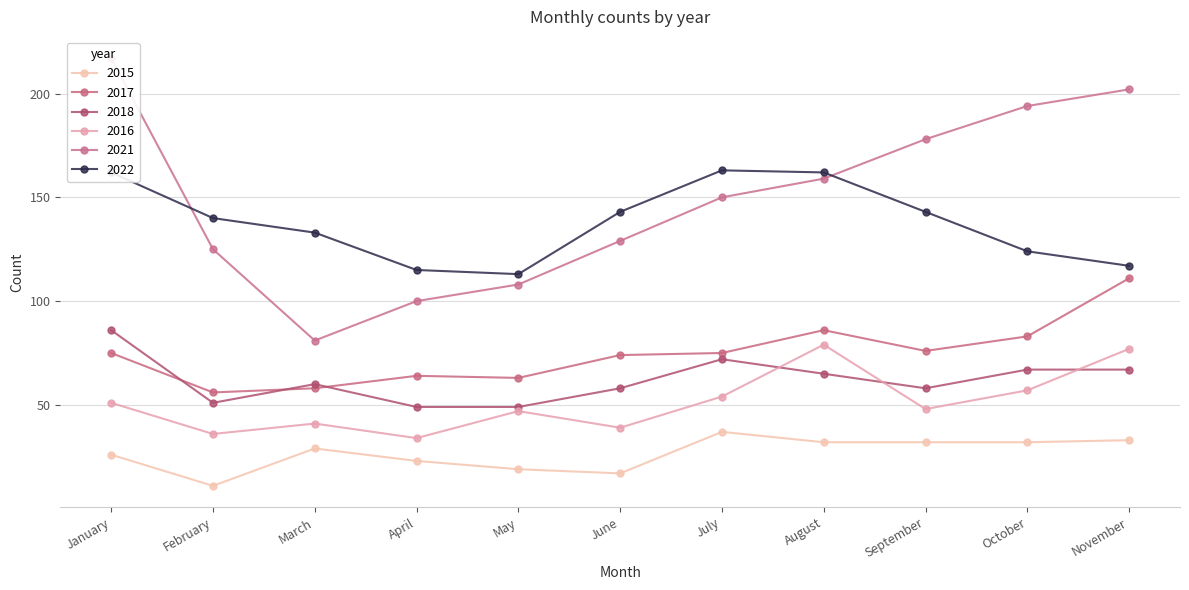

Reading left to right, transcribe all the data shown in this chart.

2015: January=26	February=11	March=29	April=23	May=19	June=17	July=37	August=32	September=32	October=32	November=33
2017: January=75	February=56	March=58	April=64	May=63	June=74	July=75	August=86	September=76	October=83	November=111
2018: January=86	February=51	March=60	April=49	May=49	June=58	July=72	August=65	September=58	October=67	November=67
2016: January=51	February=36	March=41	April=34	May=47	June=39	July=54	August=79	September=48	October=57	November=77
2021: January=217	February=125	March=81	April=100	May=108	June=129	July=150	August=159	September=178	October=194	November=202
2022: January=162	February=140	March=133	April=115	May=113	June=143	July=163	August=162	September=143	October=124	November=117